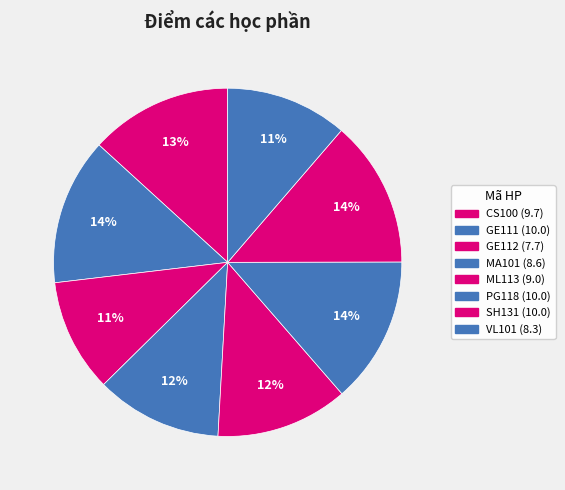

Rank the categories by value from highest to lowest.

GE111, PG118, SH131, CS100, ML113, MA101, VL101, GE112